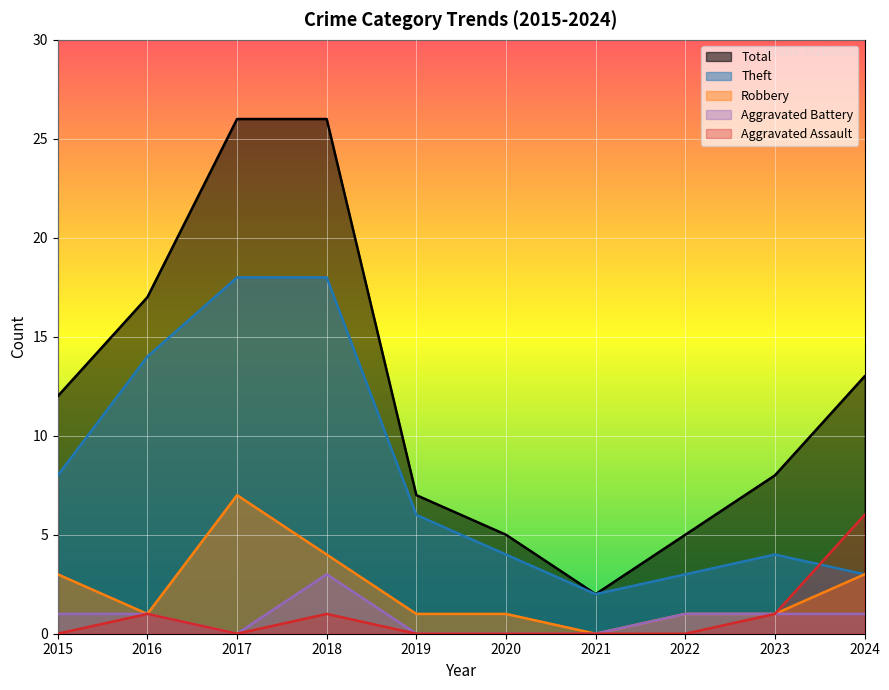

Reading left to right, what are all the values shown in this chart?

Theft: 8	14	18	18	6	4	2	3	4	3
Robbery: 3	1	7	4	1	1	0	1	1	3
Total: 12	17	26	26	7	5	2	5	8	13
Aggravated Battery: 1	1	0	3	0	0	0	1	1	1
Aggravated Assault: 0	1	0	1	0	0	0	0	1	6